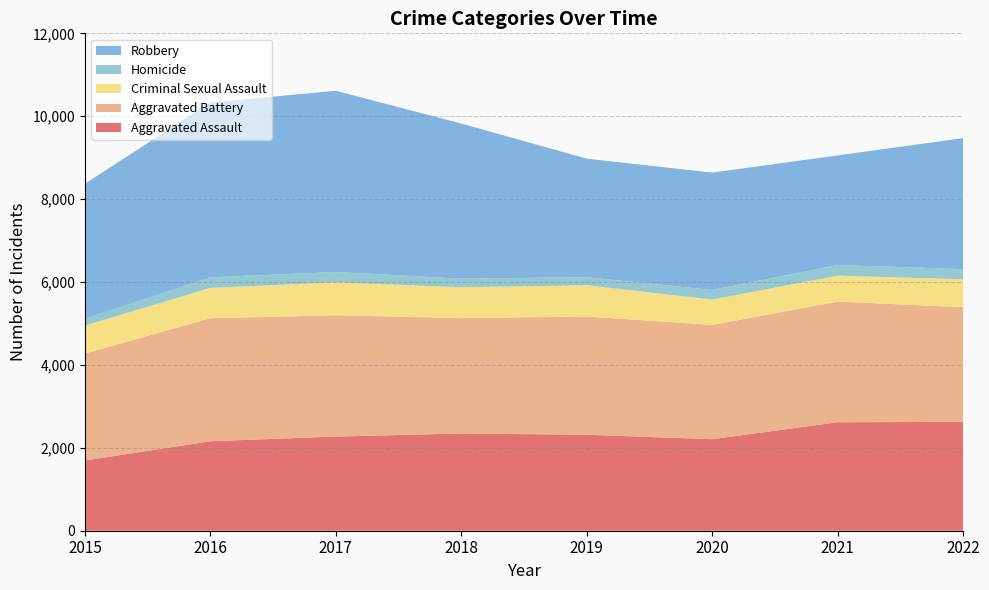

Reading left to right, list all the values displayed in this chart.

Aggravated Assault: 1695	2159	2272	2346	2315	2209	2618	2626
Aggravated Battery: 2580	2968	2926	2783	2854	2757	2910	2767
Criminal Sexual Assault: 672	732	794	745	754	612	626	674
Homicide: 166	254	250	207	193	231	255	245
Robbery: 3258	4220	4372	3743	2860	2831	2646	3160